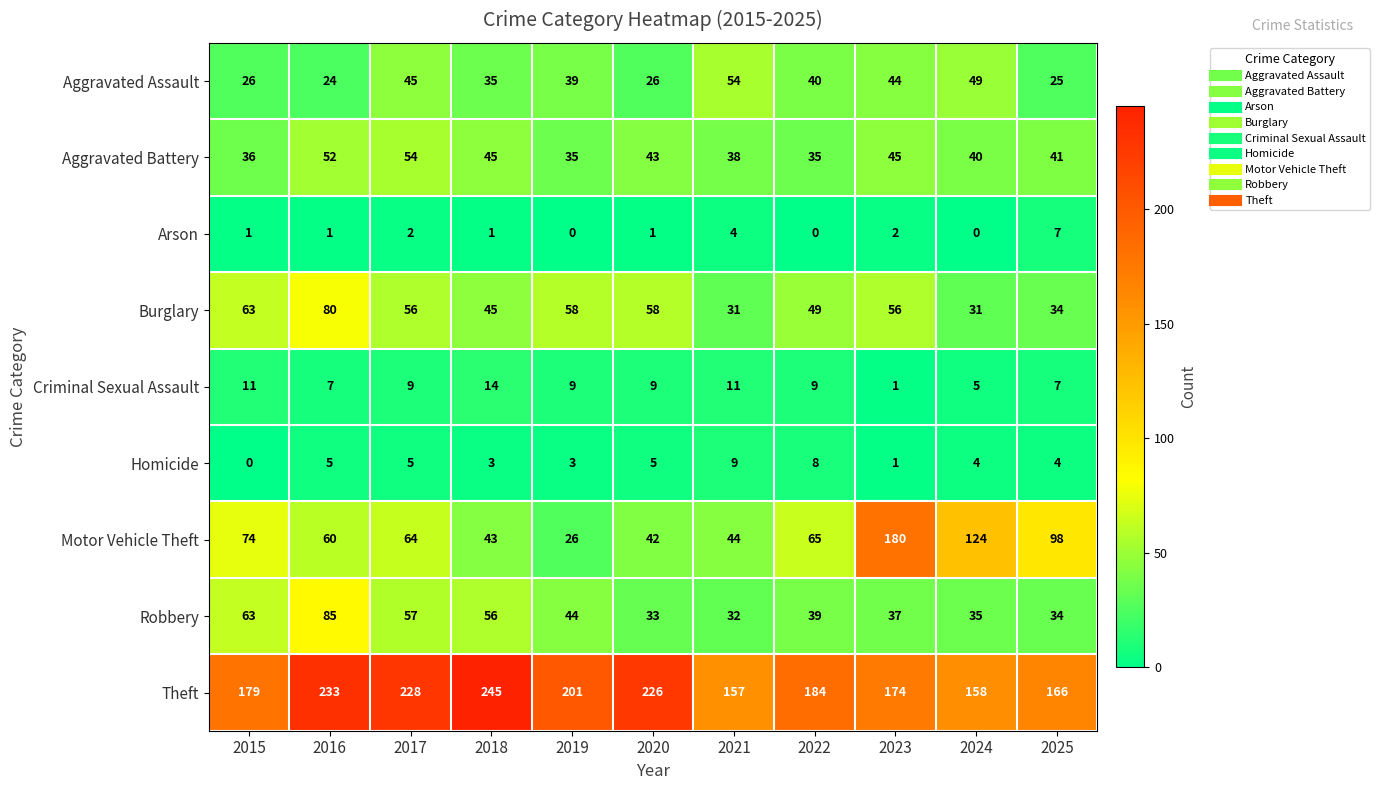

Rank the series at 2019 from lowest to highest value.

Arson, Homicide, Criminal Sexual Assault, Motor Vehicle Theft, Aggravated Battery, Aggravated Assault, Robbery, Burglary, Theft